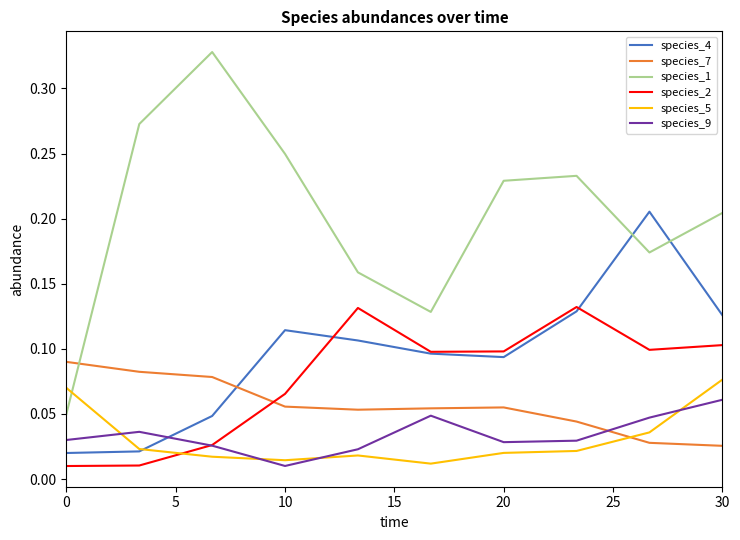

Which series has the largest total across all categories?

species_1